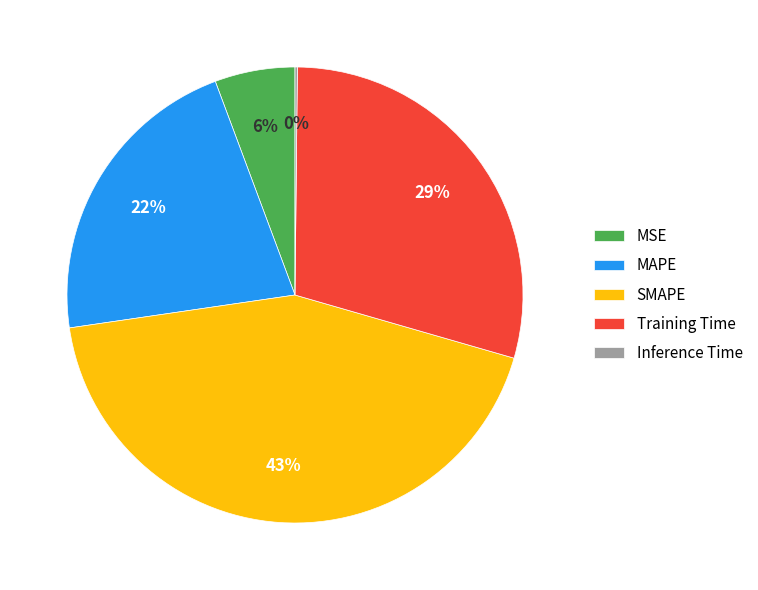

True or false: Training Time accounts for 29% of the total.

True